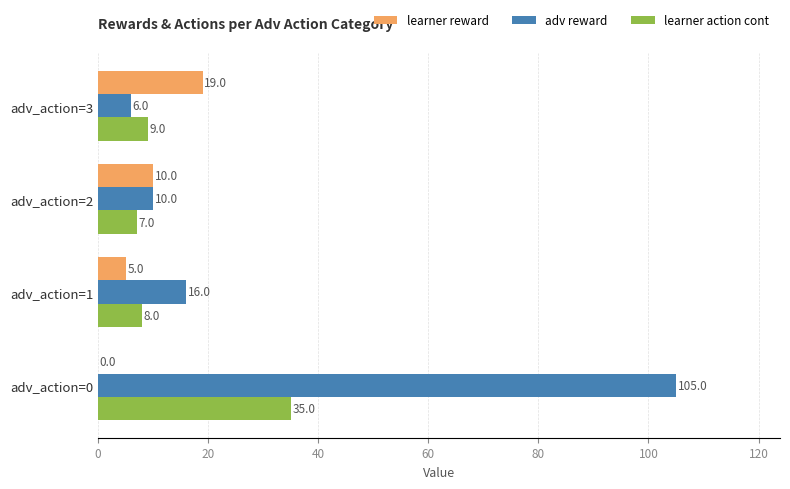

Read the learner action cont value at adv_action=0.

35